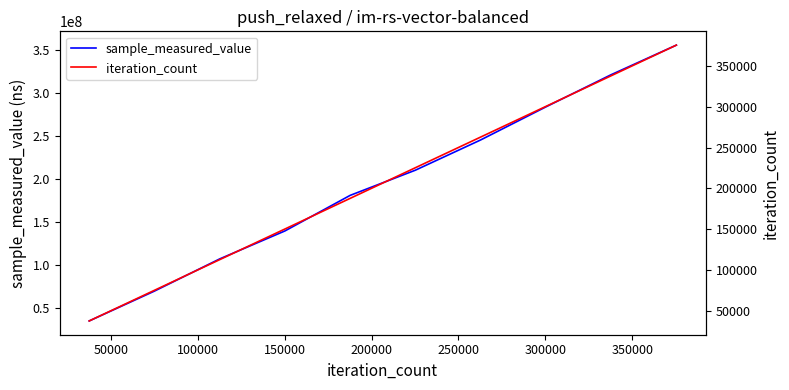

Does the chart display data point markers on the line(s)?

No